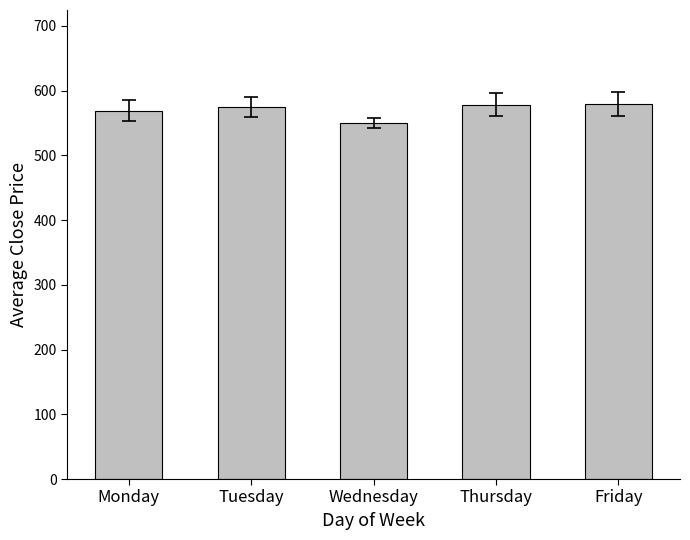

What is the ratio of the value at Friday to the value at Wednesday?

1.1